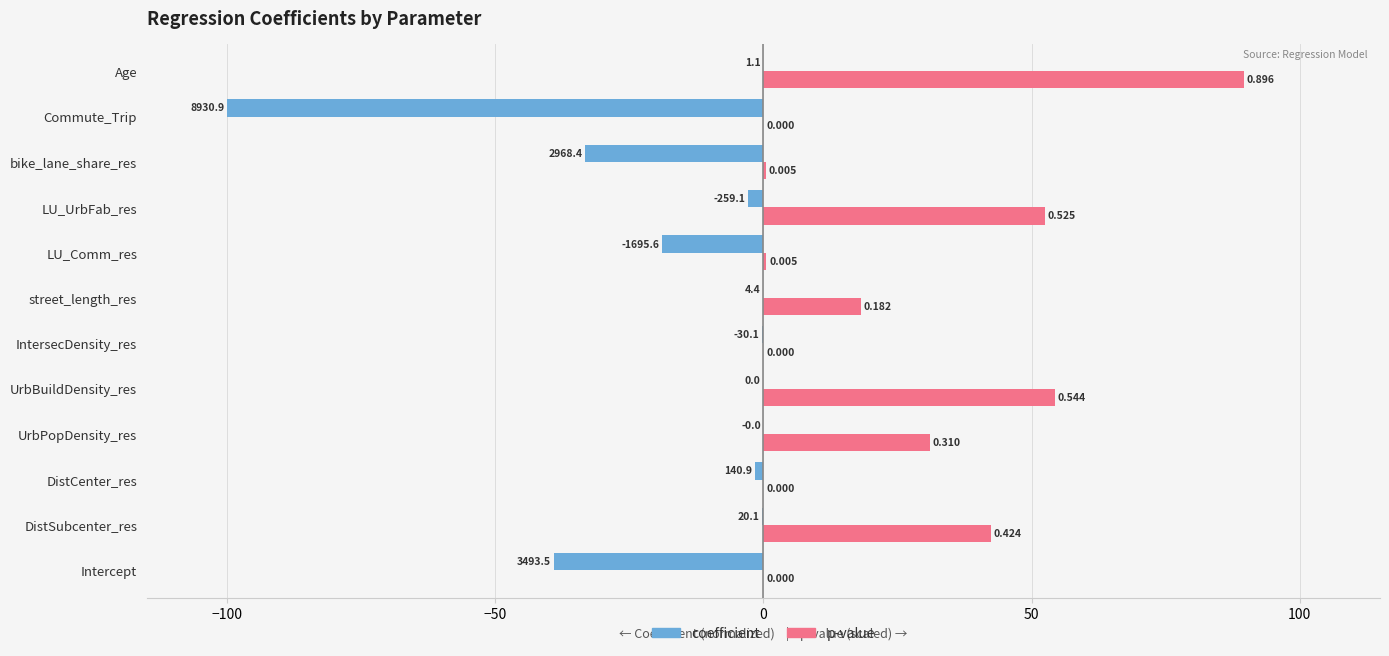

What position from the right is DistSubcenter_res?

11